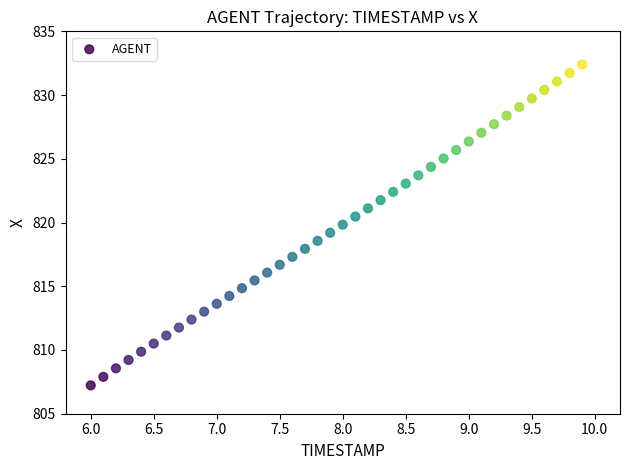

What is the range of X values (max minus min)?

3.9